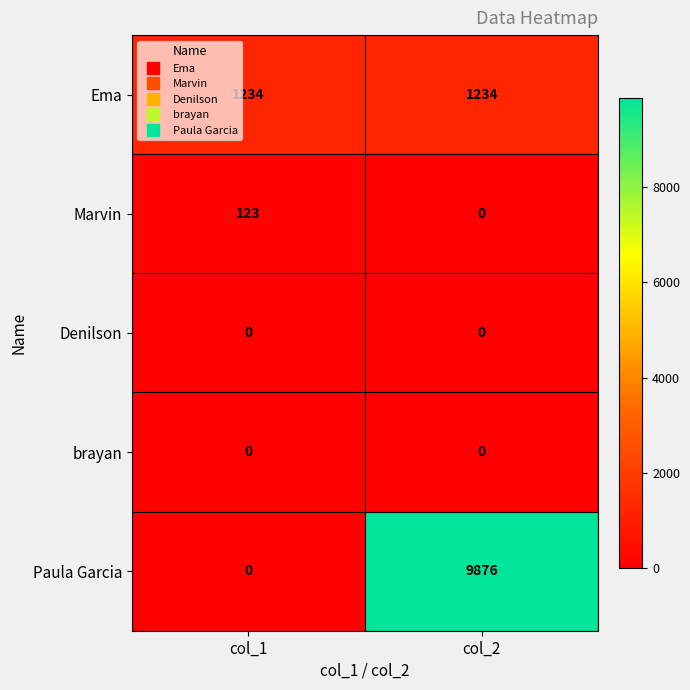

Reading left to right, extract all data points from this chart.

Ema: 1234	1234
Marvin: 123	0
Denilson: 0	0
brayan: 0	0
Paula Garcia: 0	9876